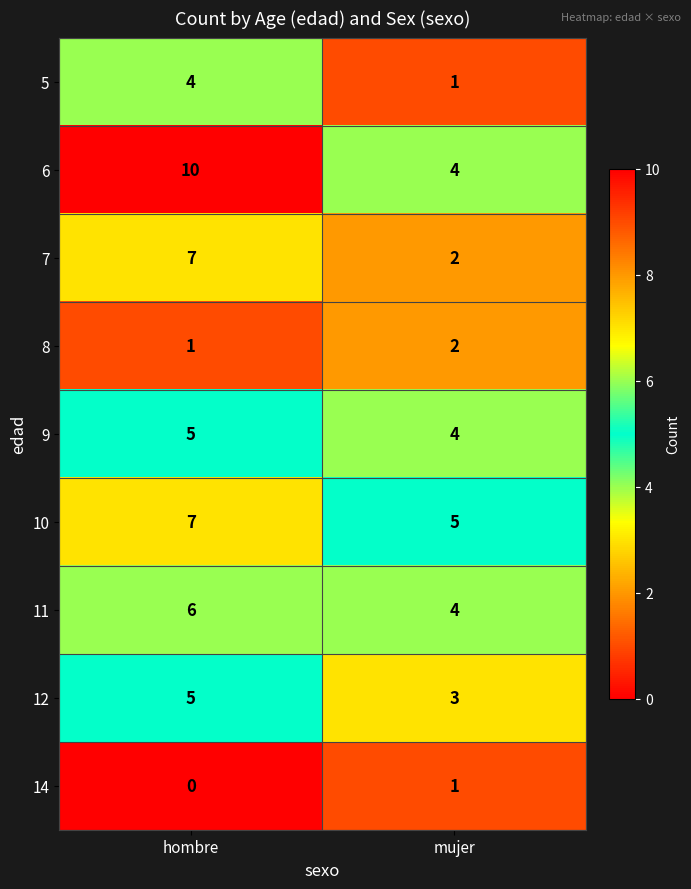

Is the value of 7 at hombre greater than the value of 8 at hombre?

Yes